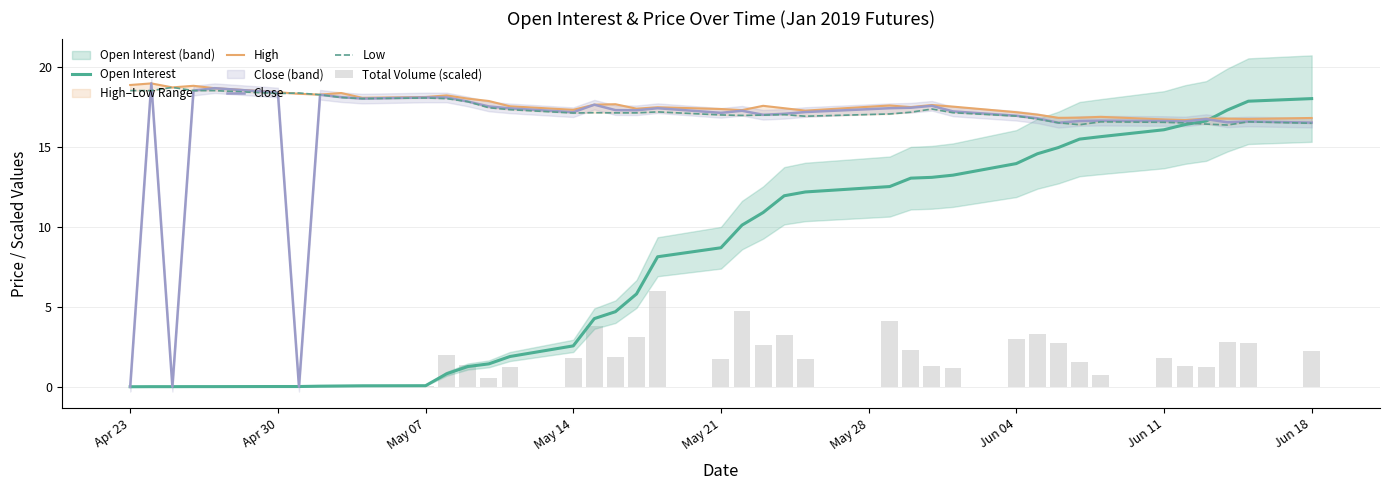

At May 07, list the series in order from smallest to largest.

Total Volume (scaled), Open Interest, Low, Close, High